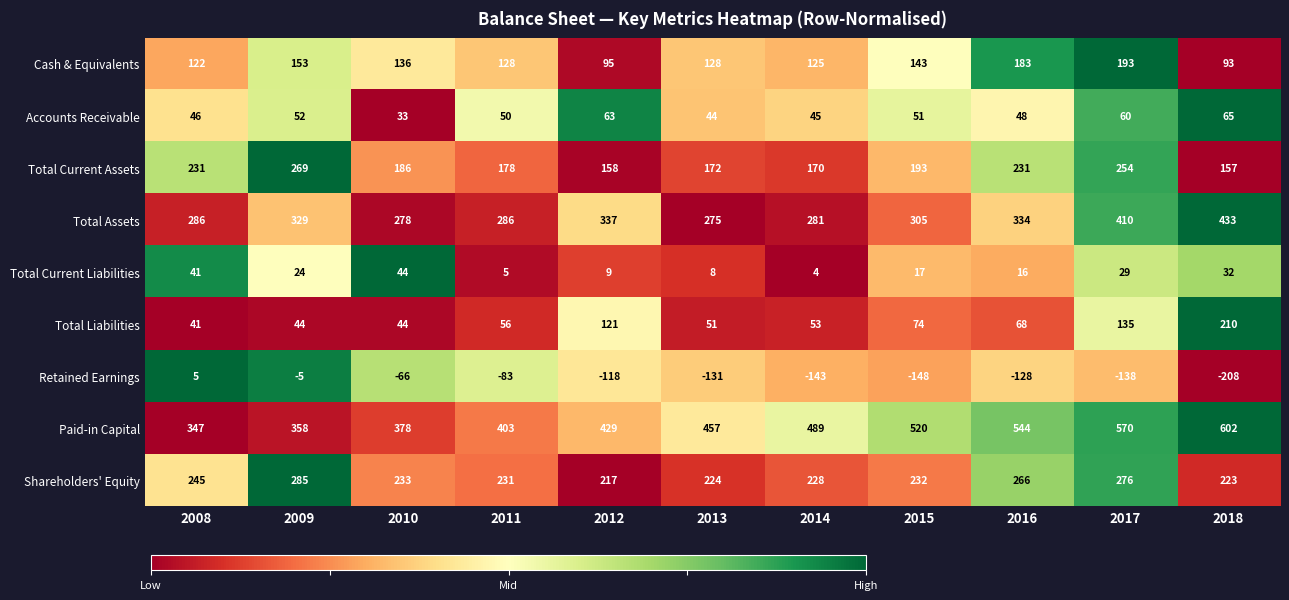

How many distinct data groups are displayed?

9